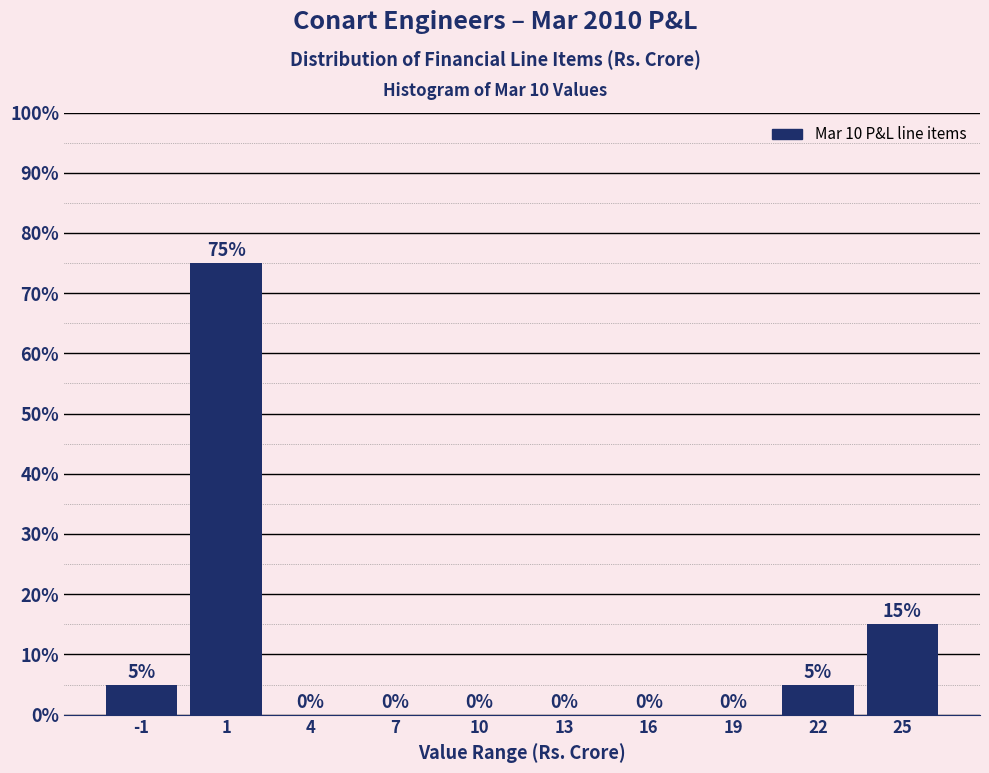

Reading left to right, transcribe all the data shown in this chart.

-1=5	1=75	4=0	7=0	10=0	13=0	16=0	19=0	22=5	25=15